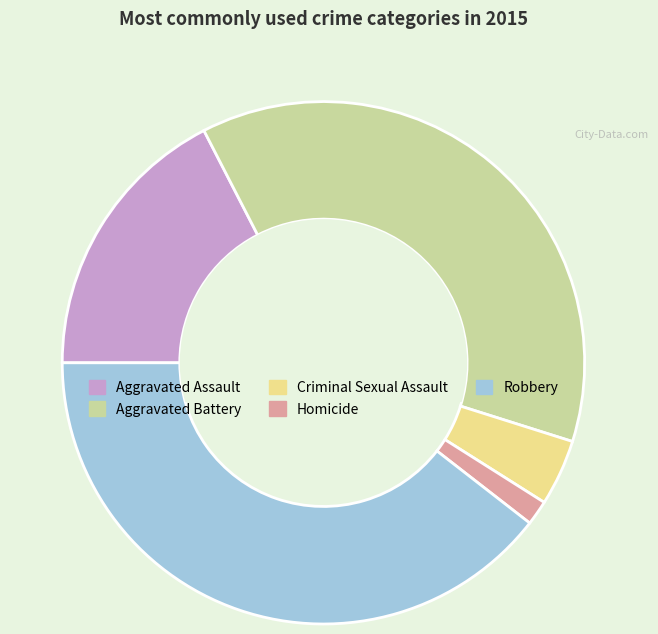

How many slices are in this pie chart?

5